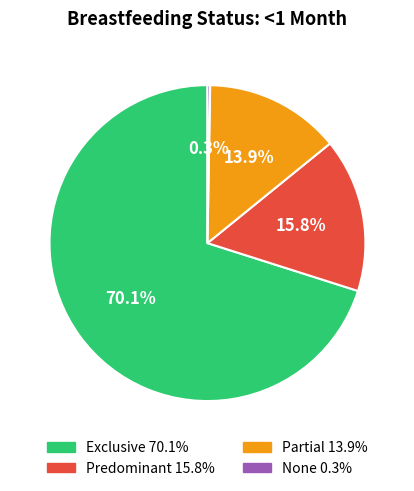

Is the sum of Predominant and Exclusive greater than half?

Yes